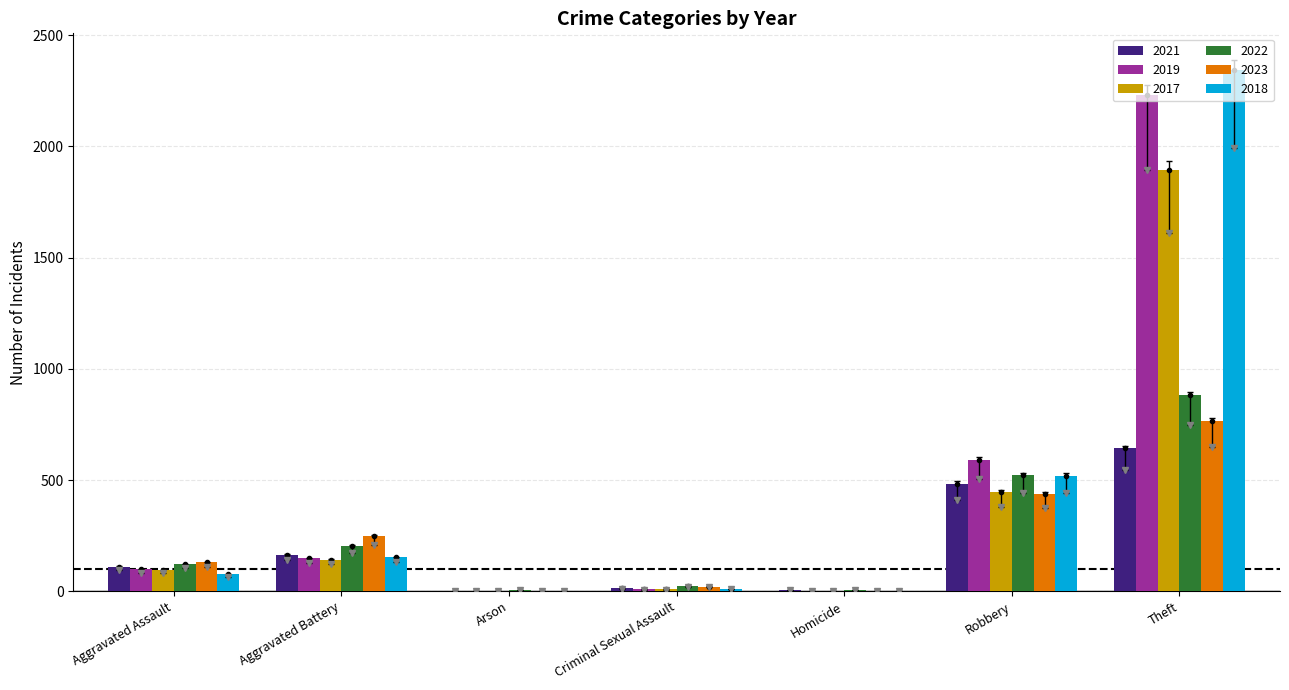

How many groups of bars are there?

7